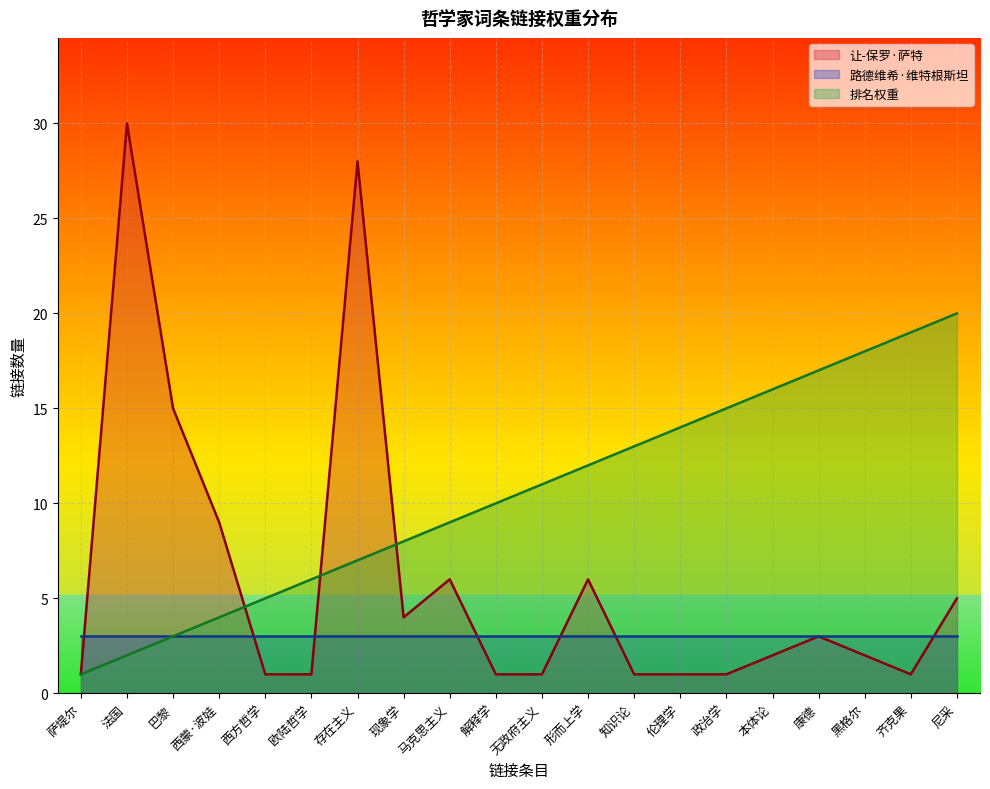

What is the difference between the highest and lowest values at 西方哲学?

4